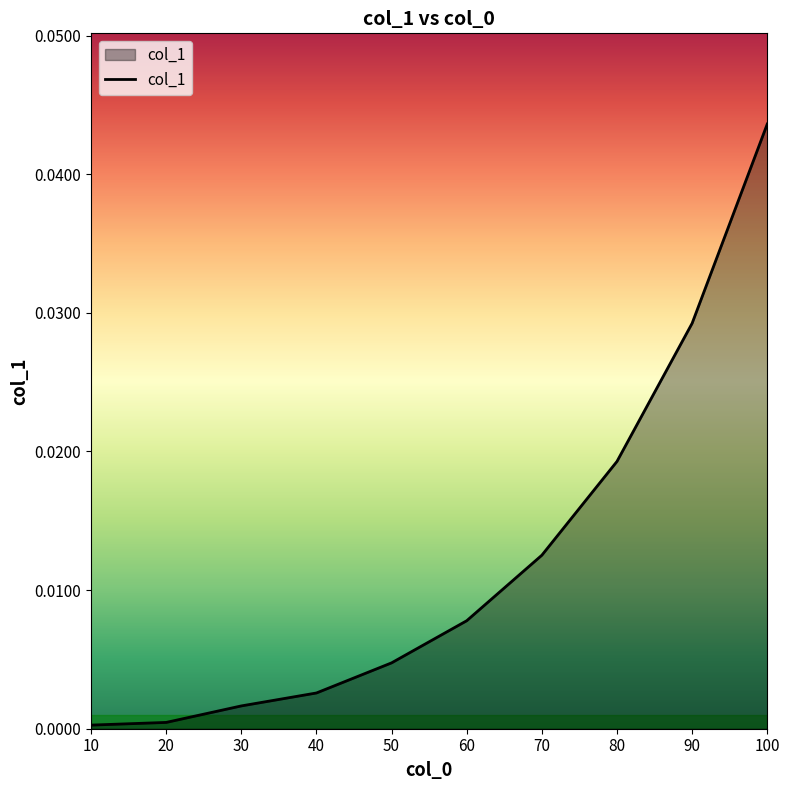

Does the chart have visible grid lines?

No